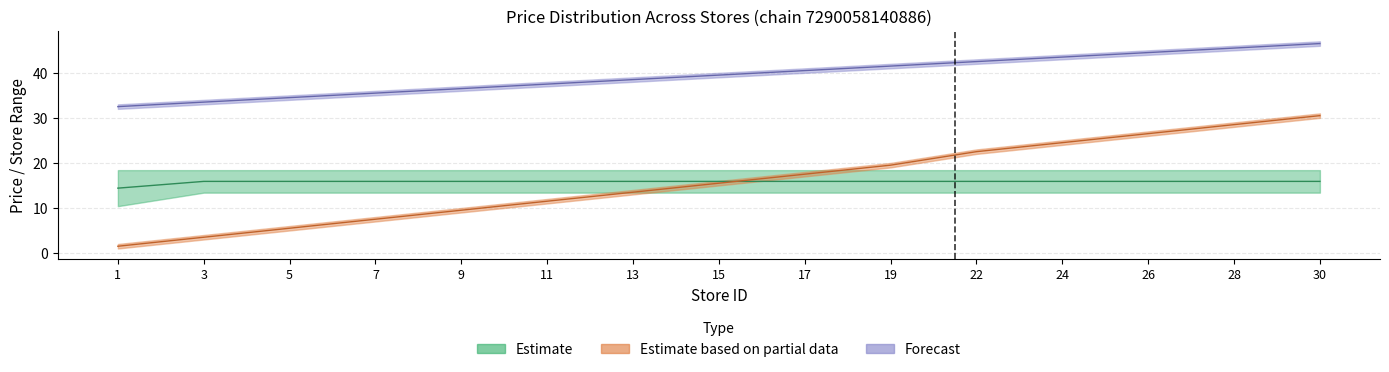

What is the average value of the price_lower series?

15.8